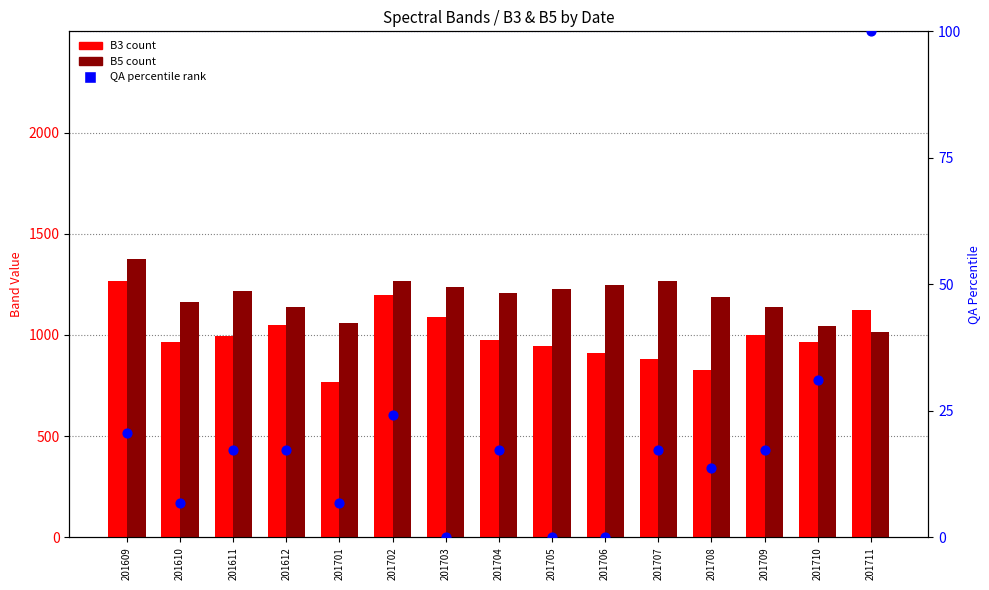

At which category is the sum across all series the highest?

201609